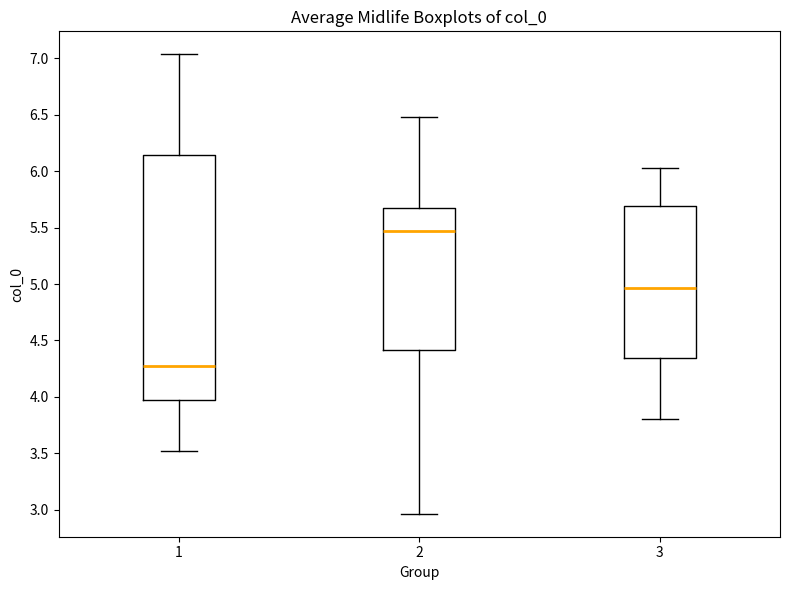

Reading left to right, transcribe this box plot: for each box, give where its median line is, the range the box spans, and where its two whiskers end, as read against the y-axis. The values are not printed on the chart, so give them approximately, as read against the axis.

1: median 4.25, box 3.95 to 6.15, whiskers 3.50 to 7.05
2: median 5.45, box 4.40 to 5.65, whiskers 2.95 to 6.50
3: median 4.95, box 4.35 to 5.70, whiskers 3.80 to 6.05